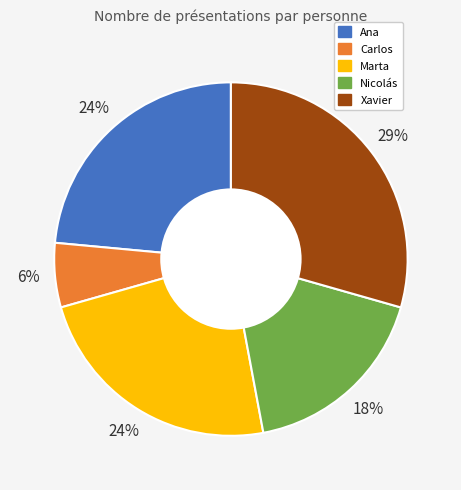

What percentage is the Nicolás slice, to the nearest percent?

18%